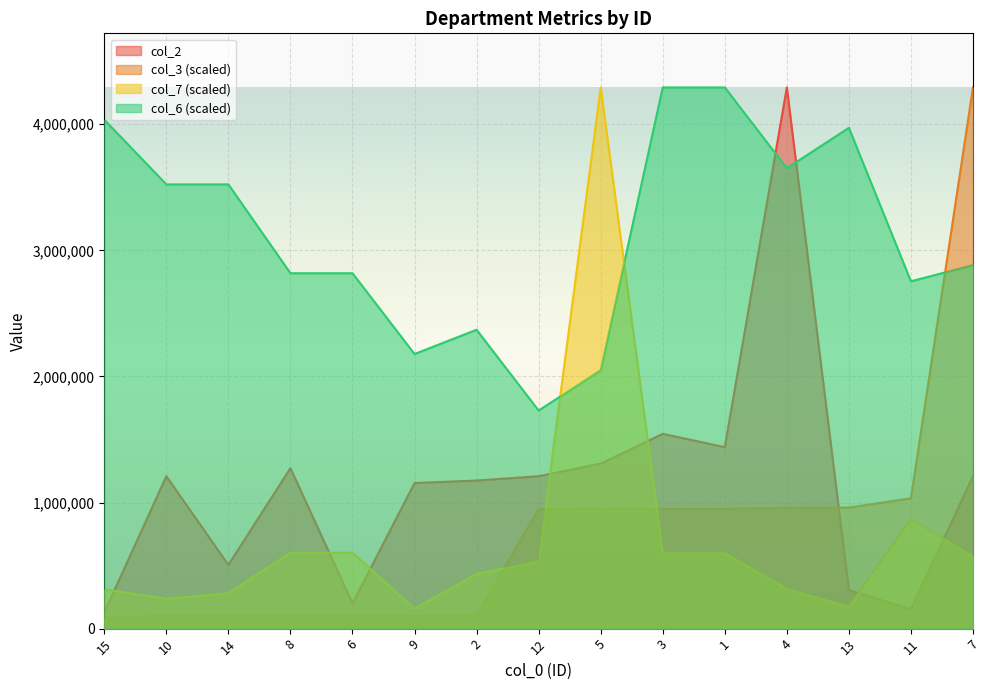

True or false: col_3 and col_2 intersect in this chart.

True